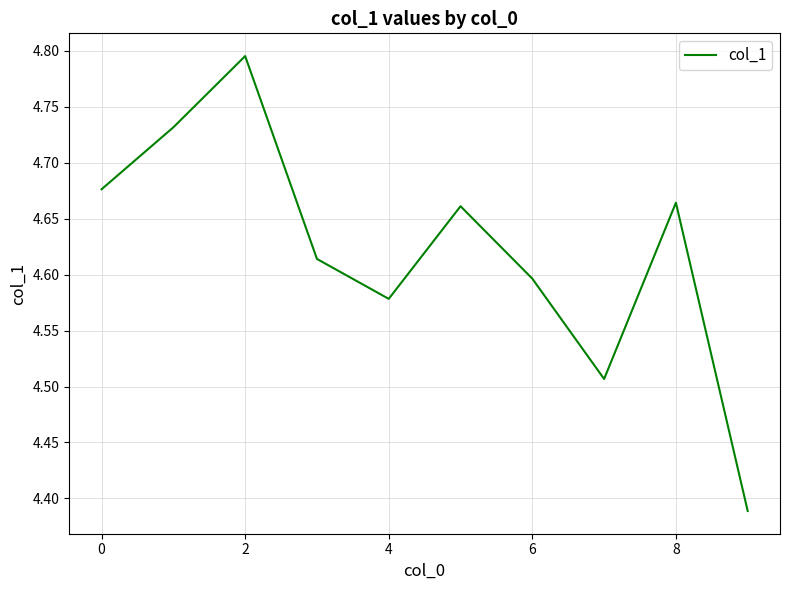

What is the difference between the maximum and minimum values?

0.4